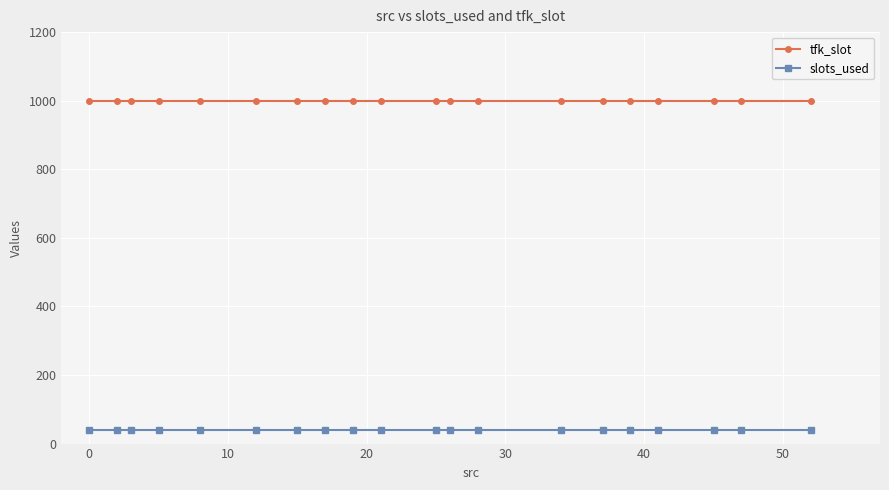

How many categories are shown in the chart?

20